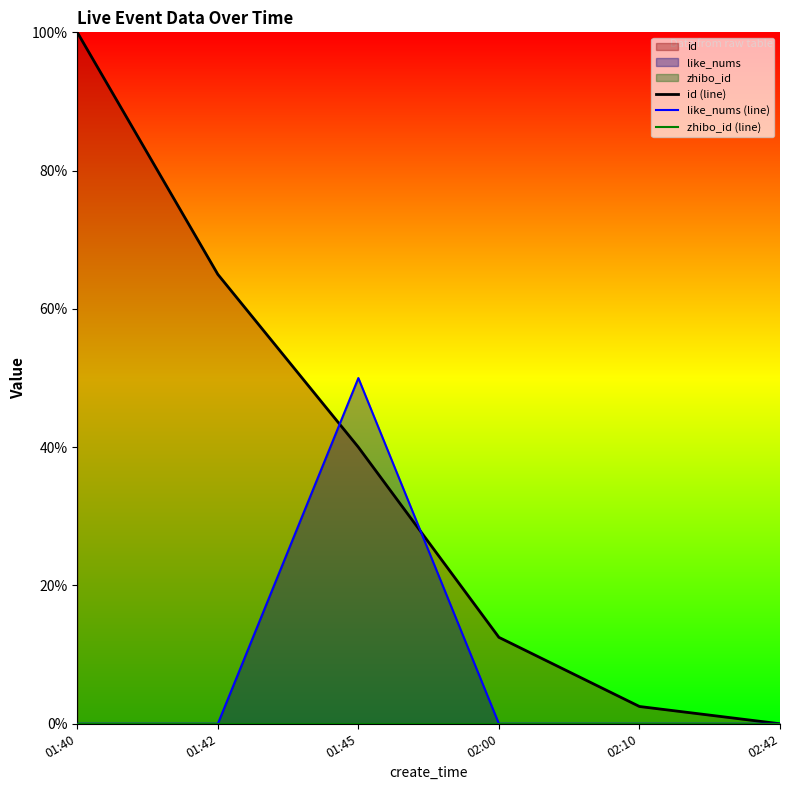

Rank the series by their maximum value, from lowest to highest.

zhibo_id (line), like_nums (line), id (line)